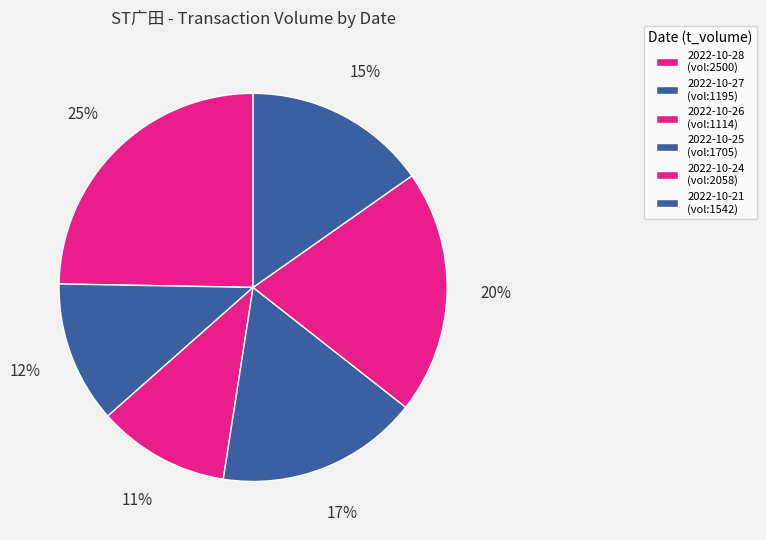

How many segments does this pie chart have?

6